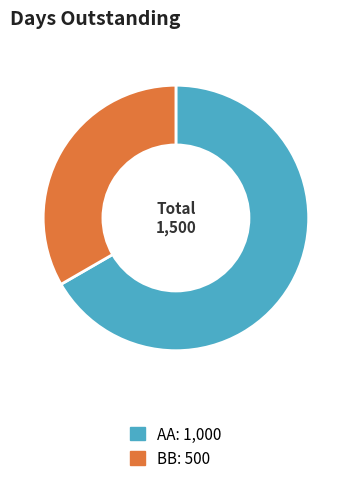

Which category has the biggest portion of the pie?

AA